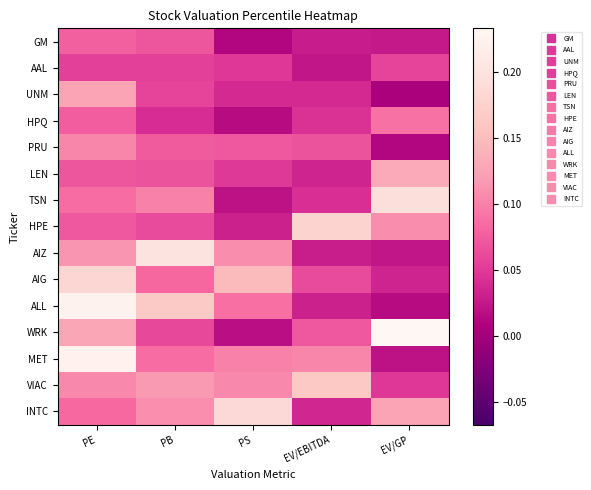

At PS, list the series in order from largest to smallest.

INTC, AIG, AIZ, VIAC, MET, ALL, PRU, LEN, AAL, UNM, HPE, TSN, WRK, HPQ, GM